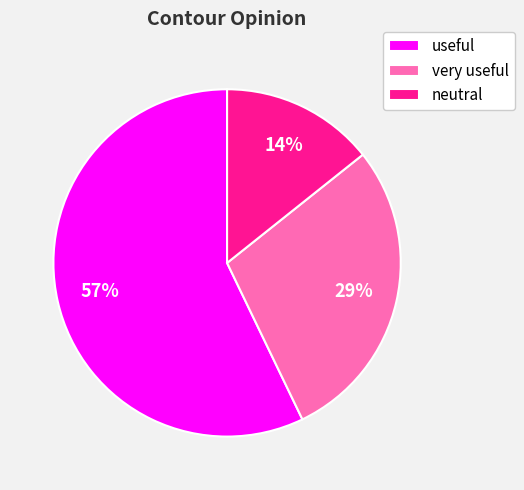

Is there a majority slice in this chart?

Yes